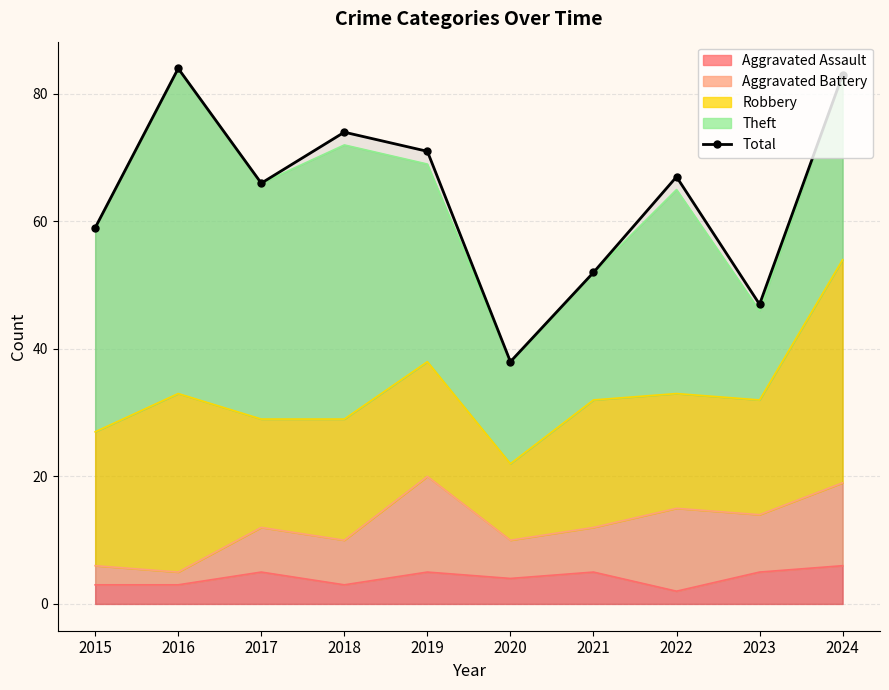

Reading left to right, what are all the values shown in this chart?

59	84	66	74	71	38	52	67	47	83